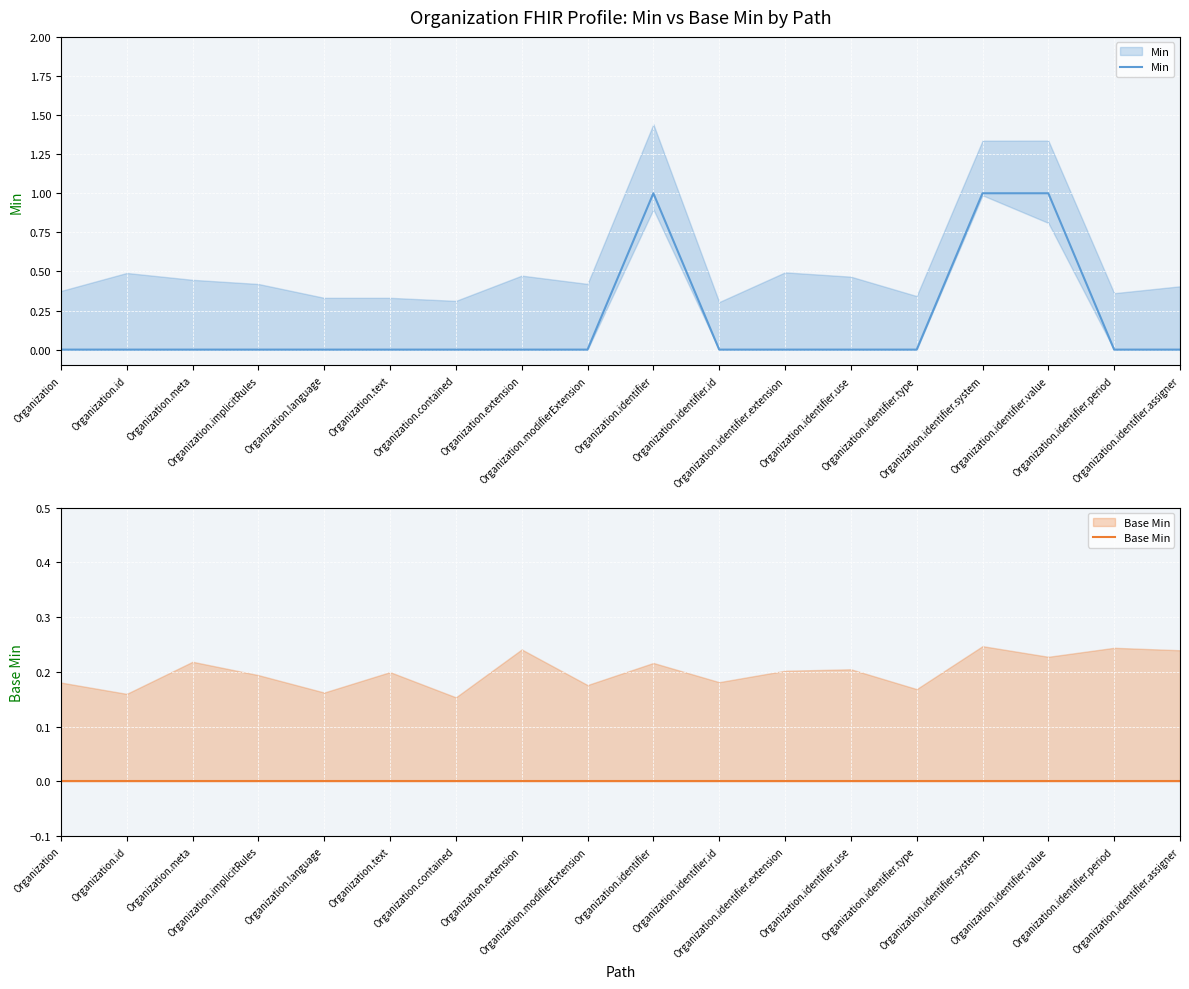

True or false: Min has a value of 0 at Organization.contained.

True